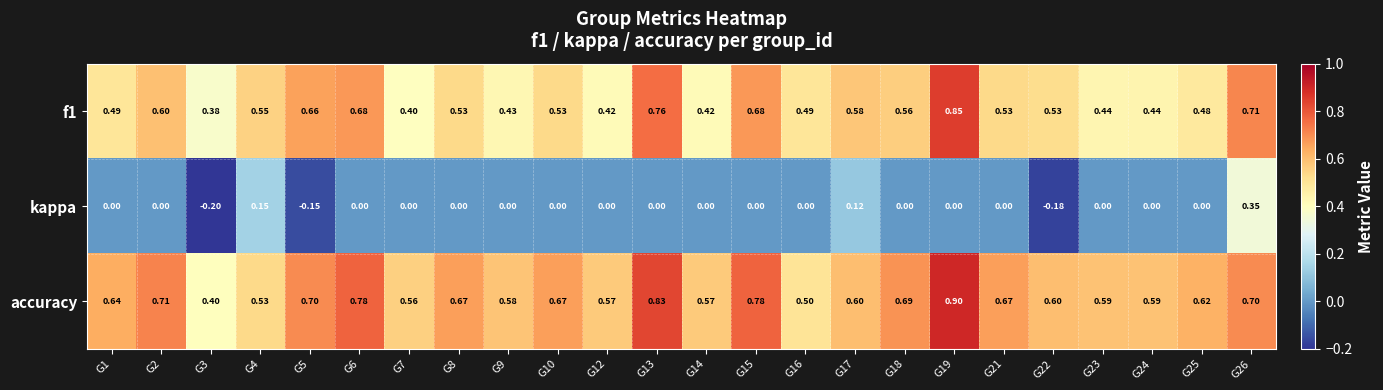

What is the total value across all series at G8?

1.2